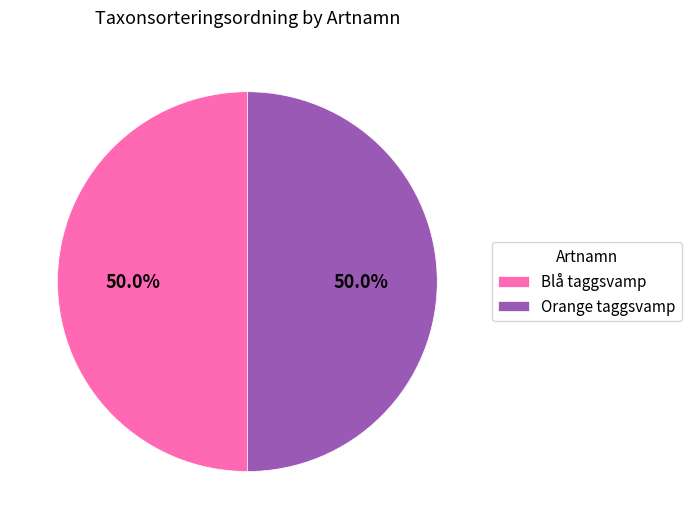

How many slices are in this pie chart?

2